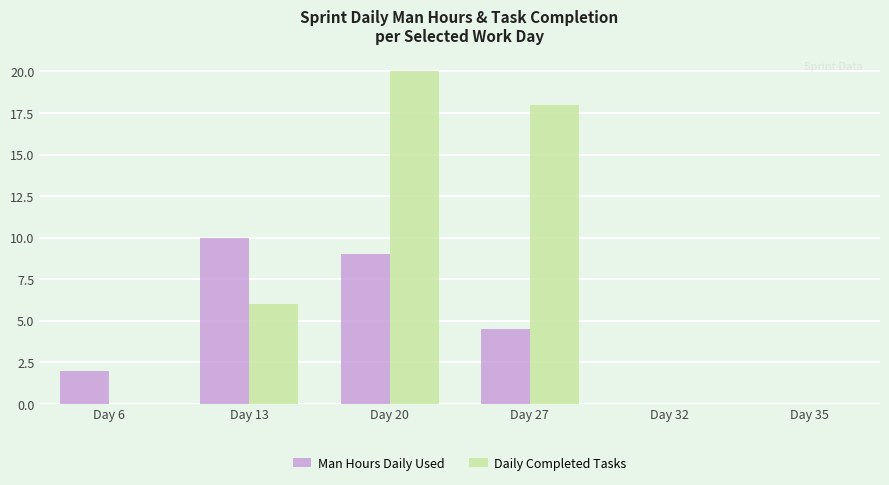

Reading left to right, extract all data points from this chart.

Man Hours Daily Used: Day 6=2.0	Day 13=10.0	Day 20=9.0	Day 27=4.5	Day 32=0.0	Day 35=0.0
Daily Completed Tasks: Day 6=0.0	Day 13=6.0	Day 20=20.0	Day 27=18.0	Day 32=0.0	Day 35=0.0